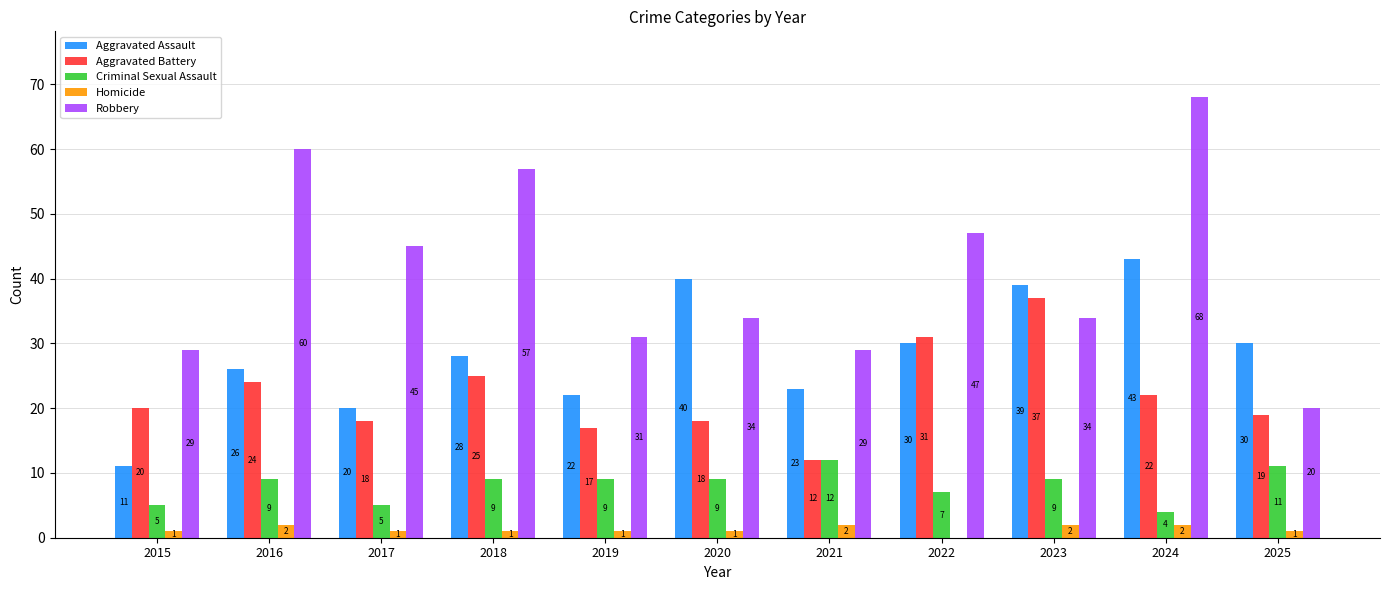

True or false: Criminal Sexual Assault has a value of 15 at 2019.

False